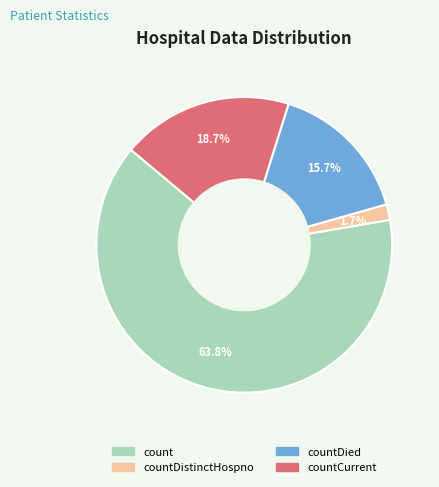

Is there a majority slice in this chart?

Yes